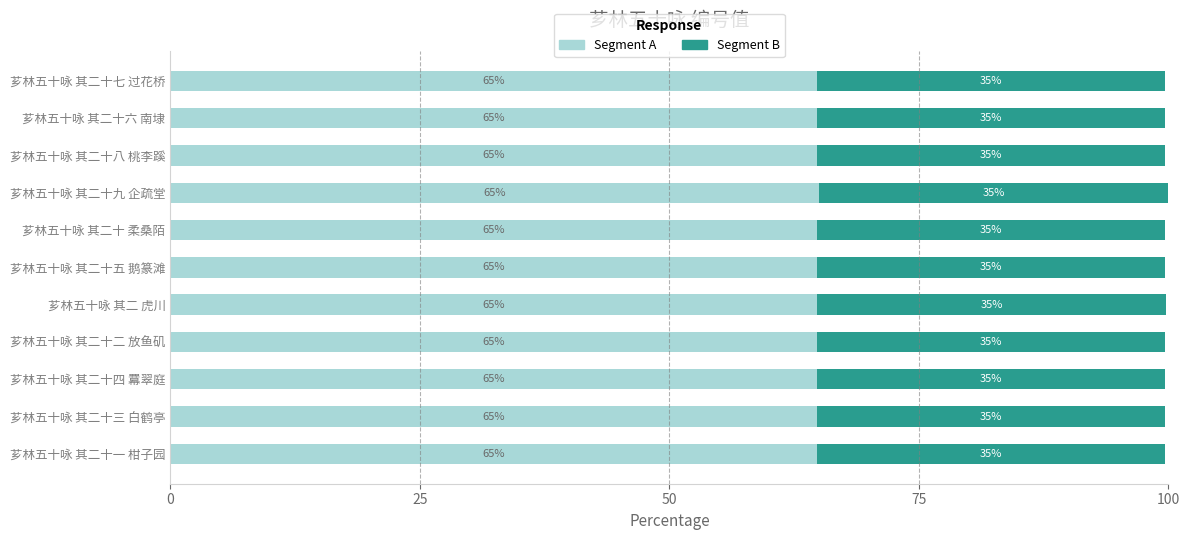

Is it true that Segment A equals 64.8 at 芗林五十咏 其二十六 南埭?

True